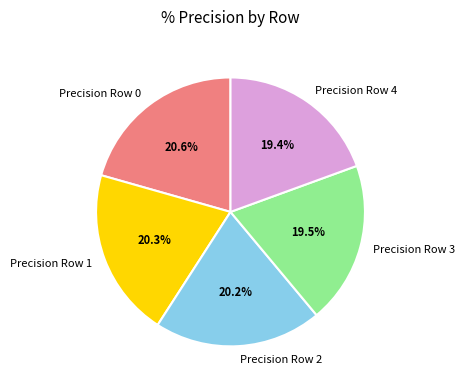

To the nearest percent, what is the difference between the largest and smallest slice percentages?

1%